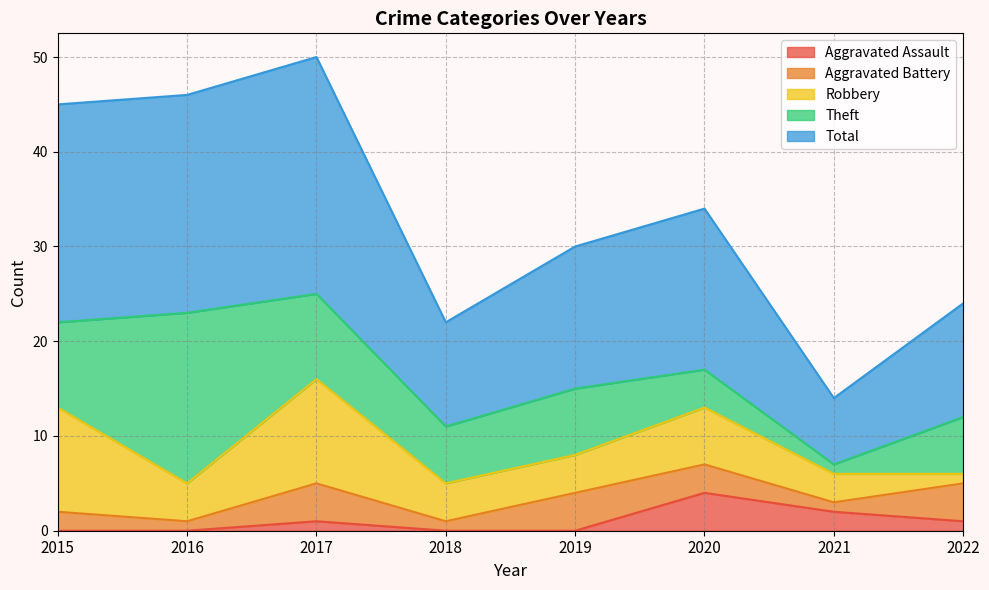

At which label does Total reach its minimum?

2021